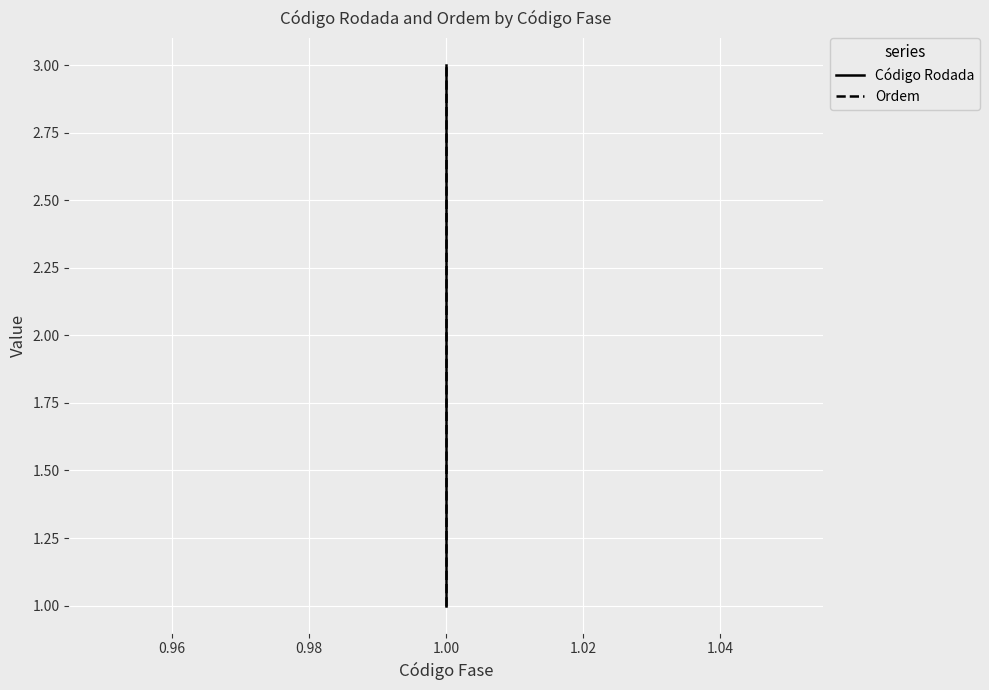

What is the greatest value displayed?

3